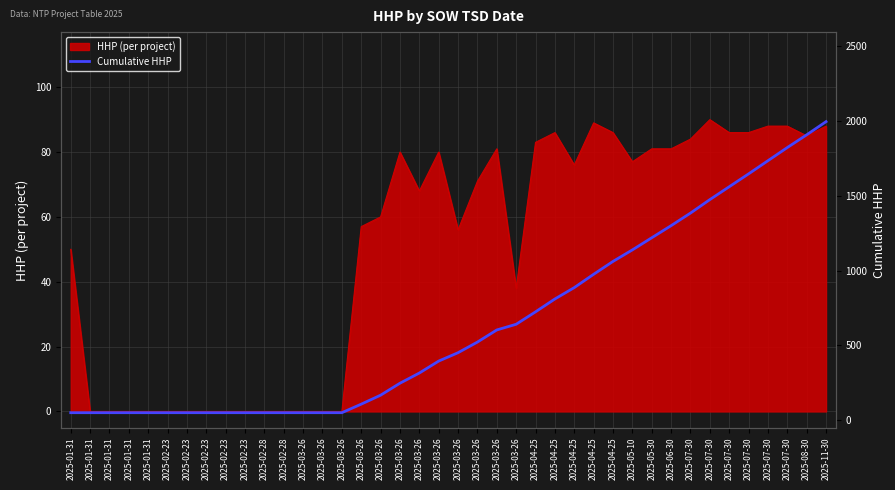

How many lines are shown in the chart?

1